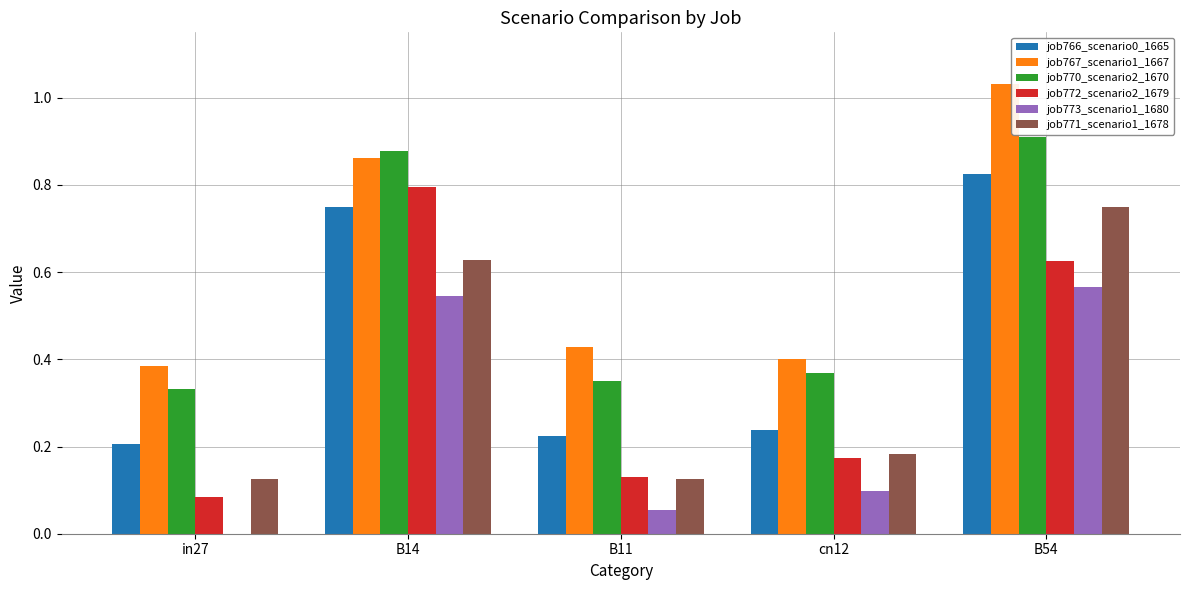

Count the number of categories in the chart.

5